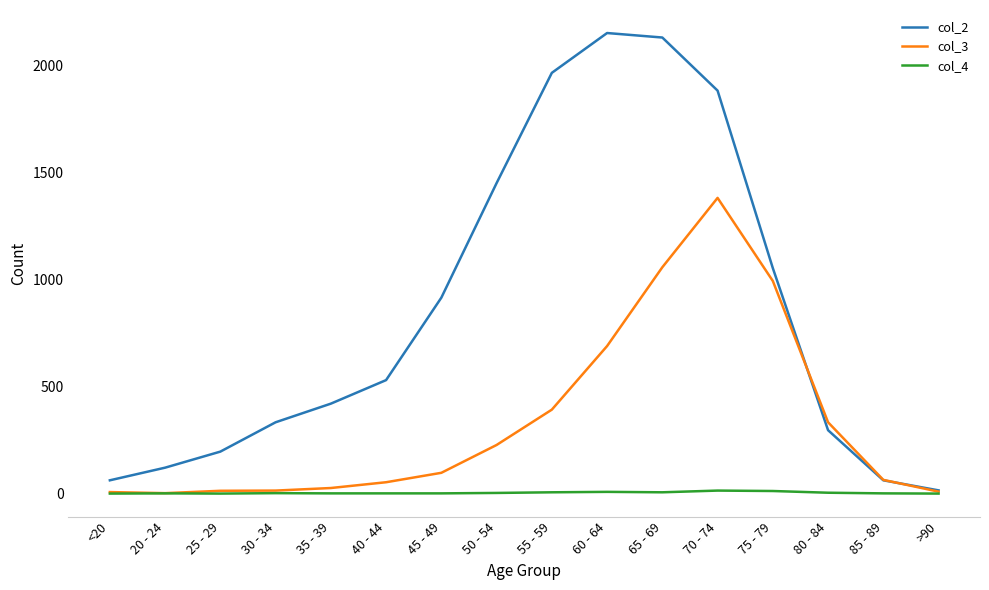

True or false: col_4 has a value of 3 at 50 - 54.

True